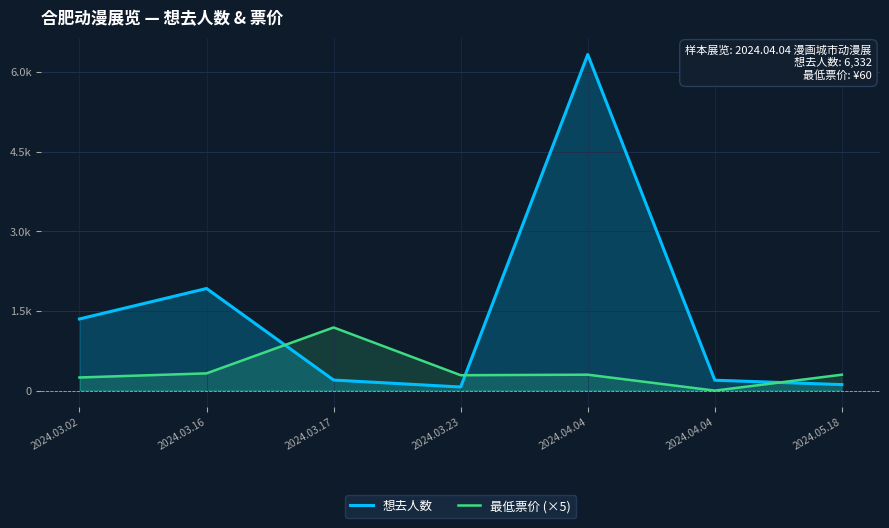

What is the greatest value displayed?

6332.0